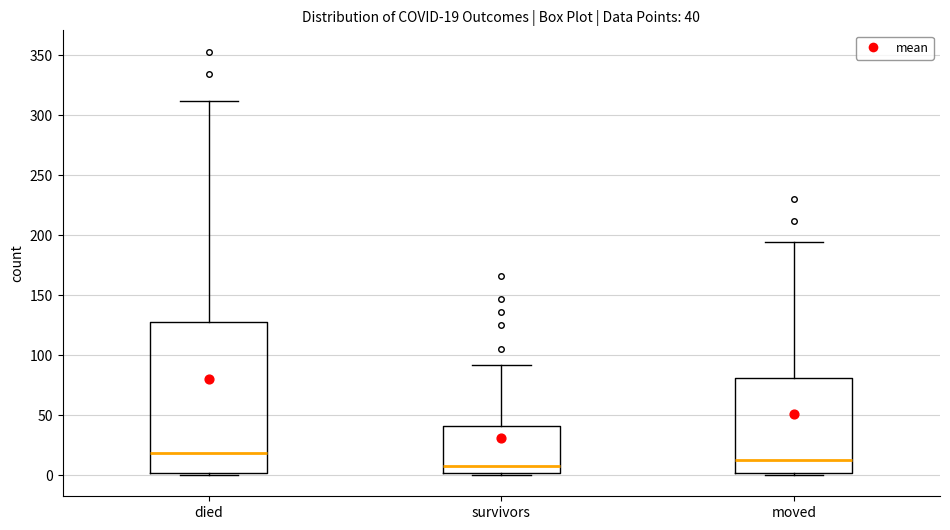

Which box is the tallest, from its lower edge to its upper edge?

died